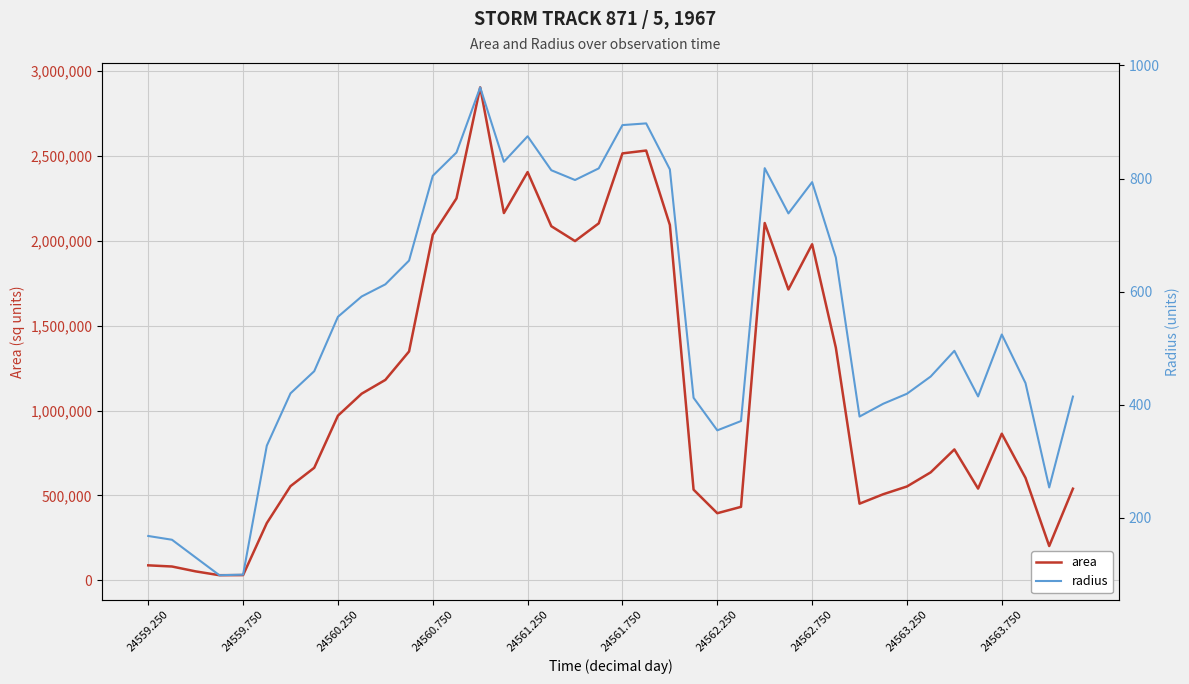

True or false: area and radius intersect in this chart.

False